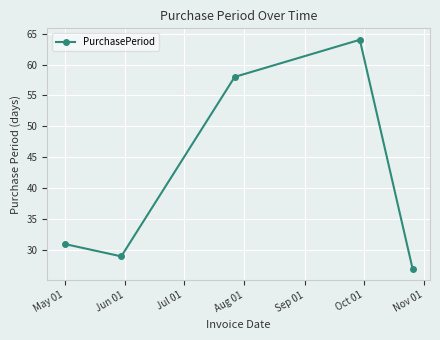

How many values are below 31?

2